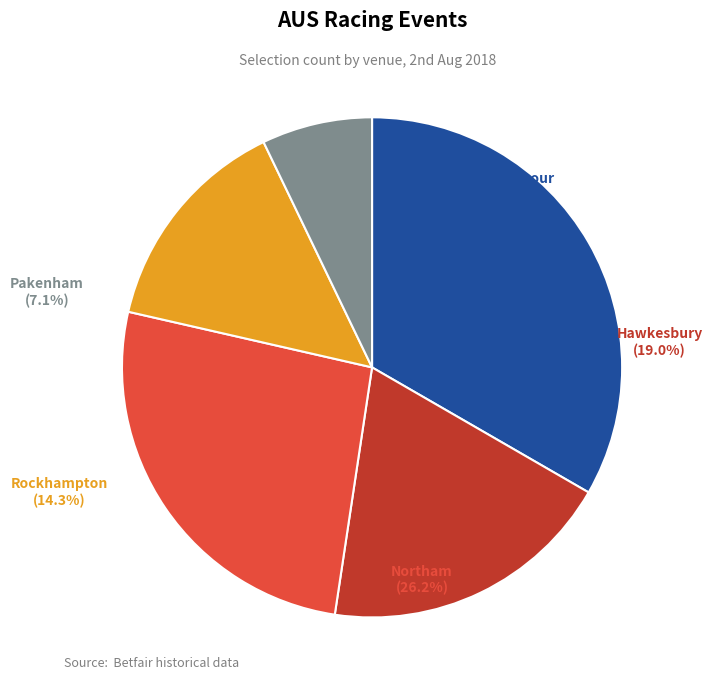

What is the largest slice in the pie chart?

AUS / Coff (AUS) 2nd Aug